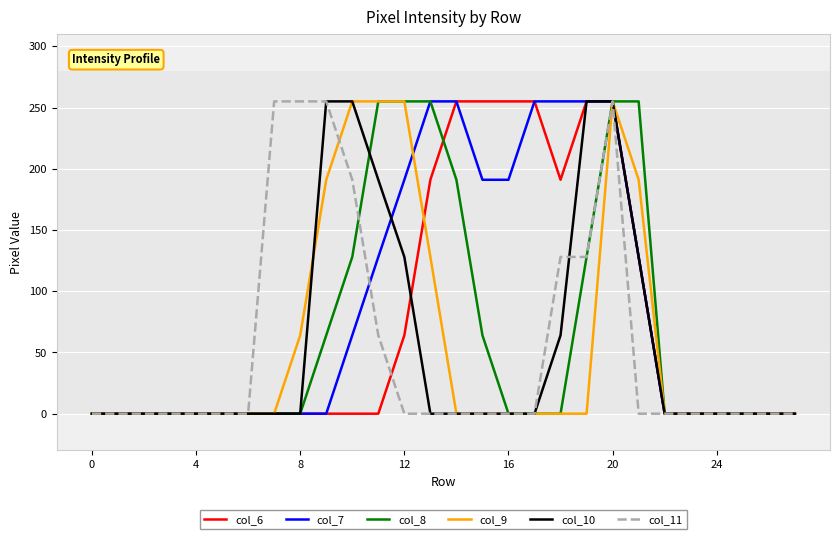

What is the greatest value displayed?

255